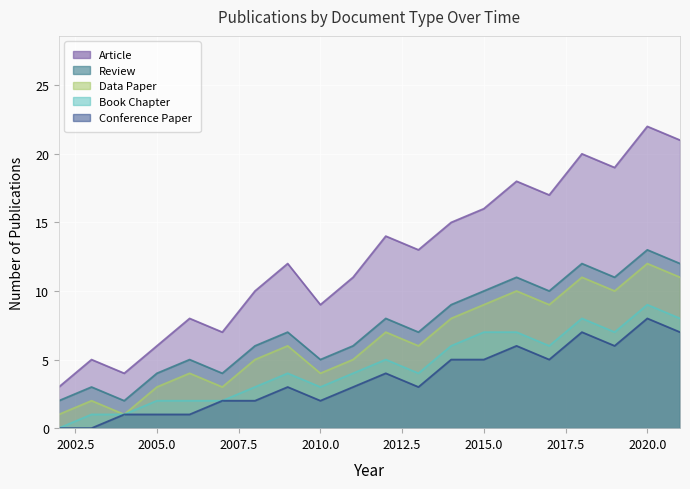

True or false: Conference Paper and Article intersect in this chart.

False